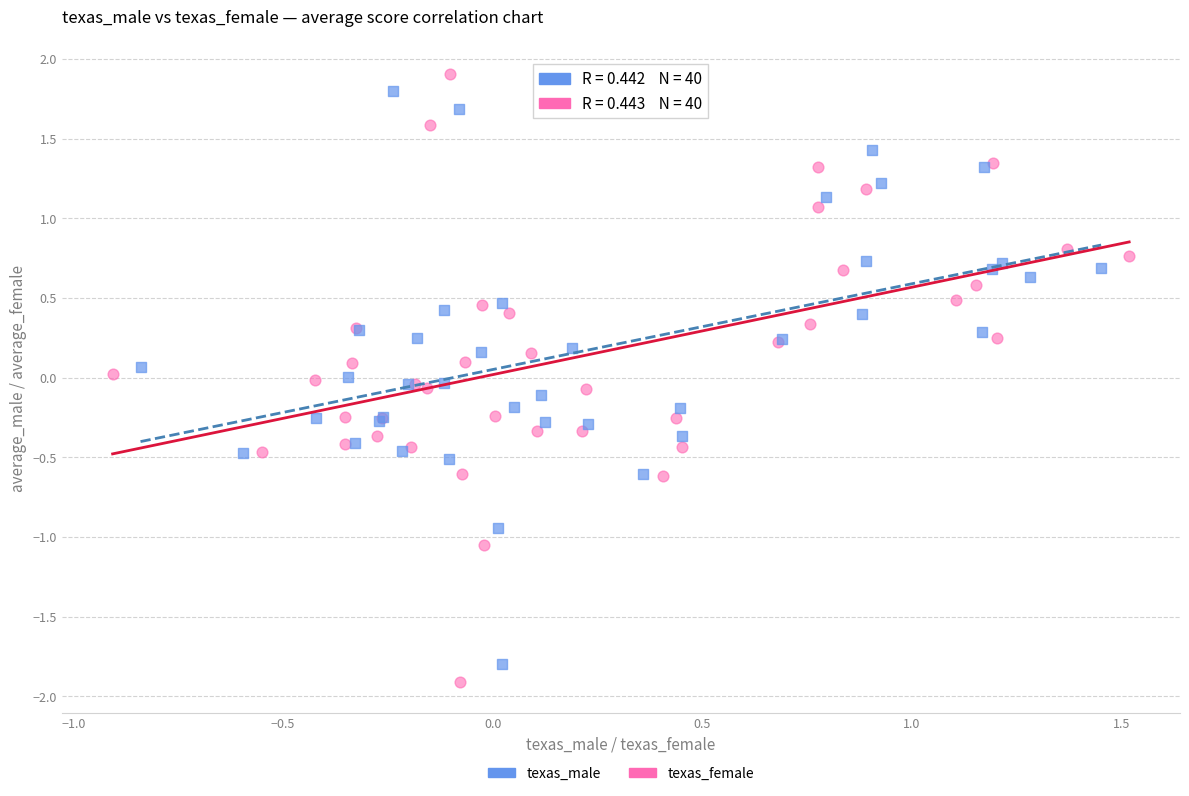

Which series contains the highest Y value?

texas_female